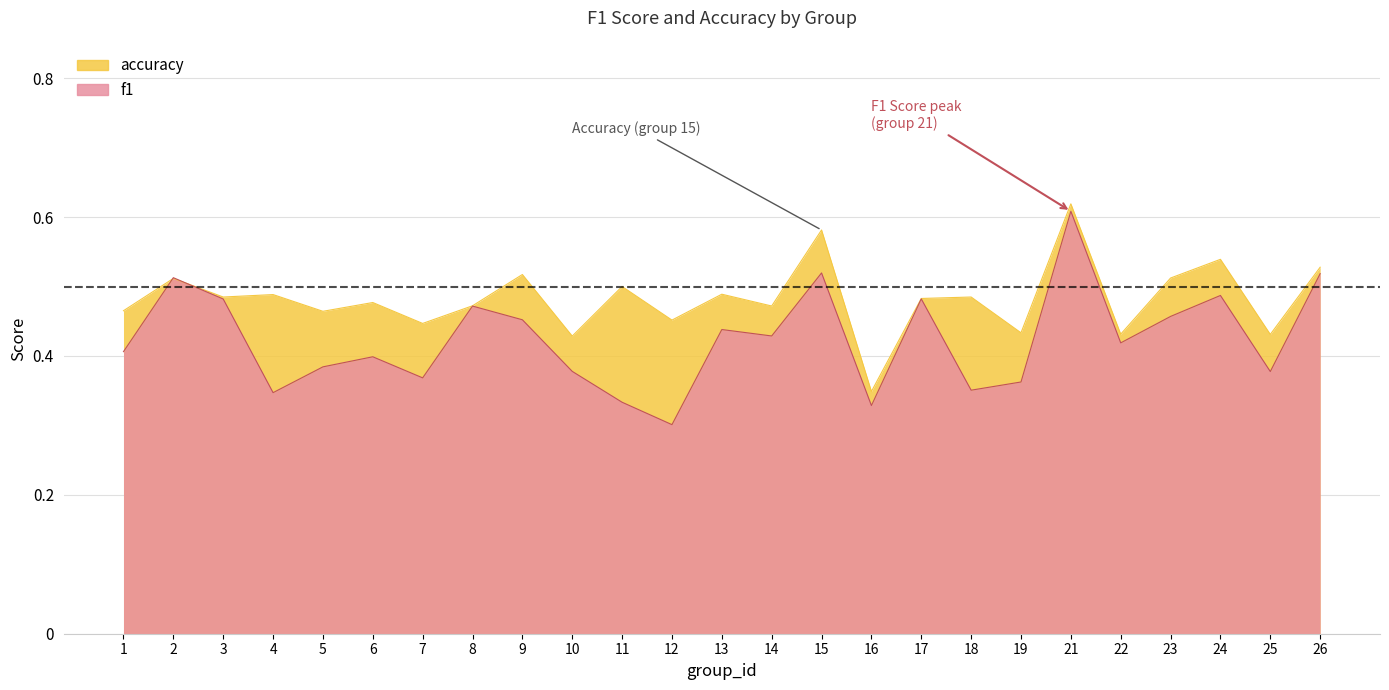

Reading left to right, transcribe all the data shown in this chart.

f1: 1=0.4	2=0.5	3=0.5	4=0.3	5=0.4	6=0.4	7=0.4	8=0.5	9=0.5	10=0.4	11=0.3	12=0.3	13=0.4	14=0.4	15=0.5	16=0.3	17=0.5	18=0.4	19=0.4	21=0.6	22=0.4	23=0.5	24=0.5	25=0.4	26=0.5
accuracy: 1=0.5	2=0.5	3=0.5	4=0.5	5=0.5	6=0.5	7=0.4	8=0.5	9=0.5	10=0.4	11=0.5	12=0.5	13=0.5	14=0.5	15=0.6	16=0.3	17=0.5	18=0.5	19=0.4	21=0.6	22=0.4	23=0.5	24=0.5	25=0.4	26=0.5